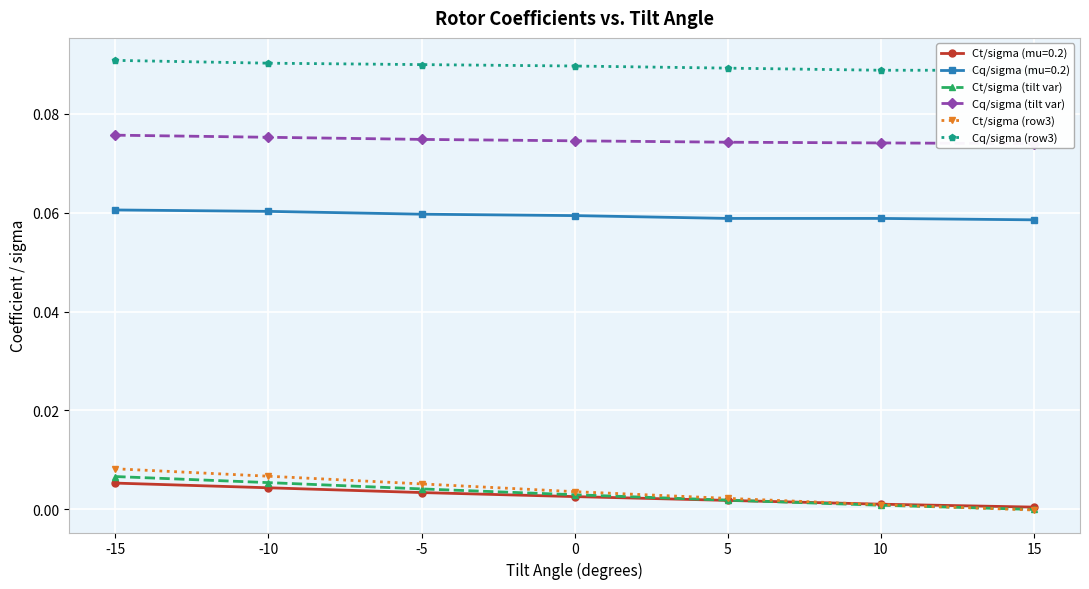

Is it true that Ct/sigma (row3) equals 0.0 at -5?

True